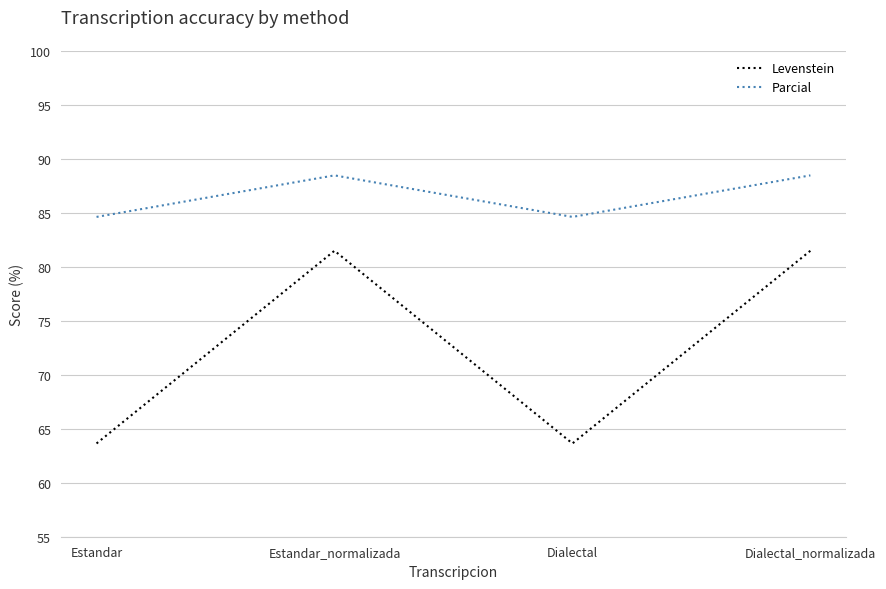

True or false: Parcial has a value of 84.6 at Dialectal.

True